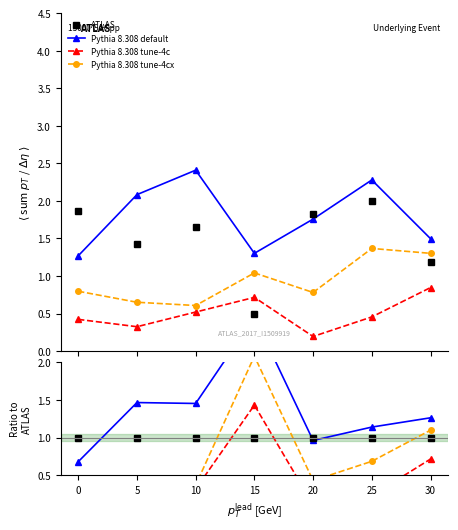

Which category has the lowest value across all series?

20